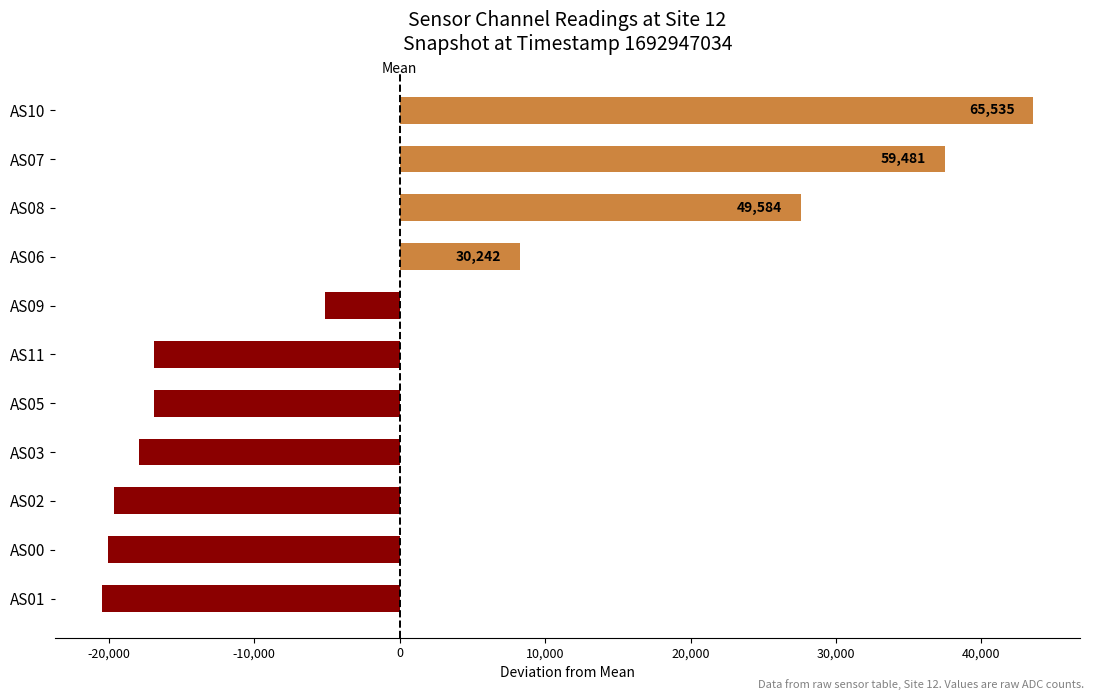

What is the smallest value displayed?

-20465.5